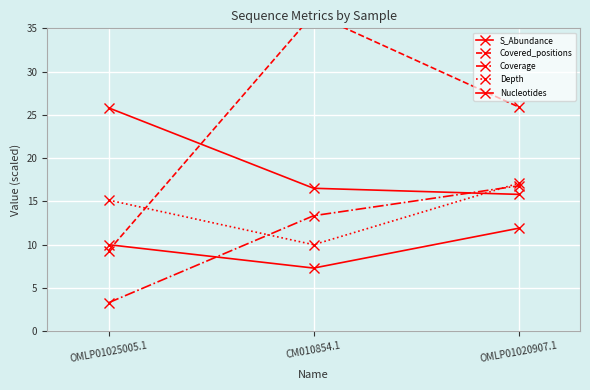

How many lines are shown in the chart?

5